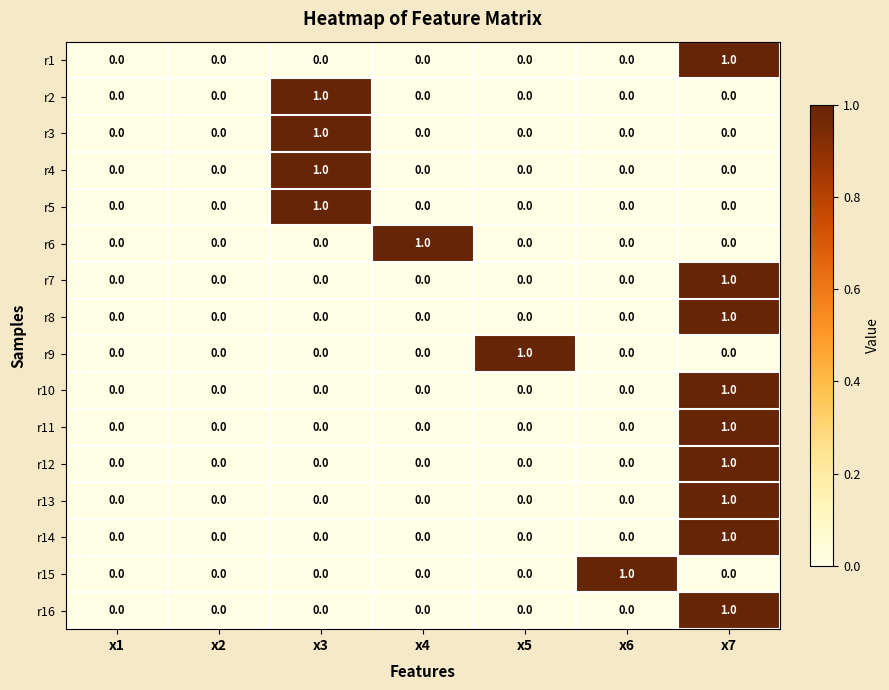

At which category is the sum across all series the highest?

x7